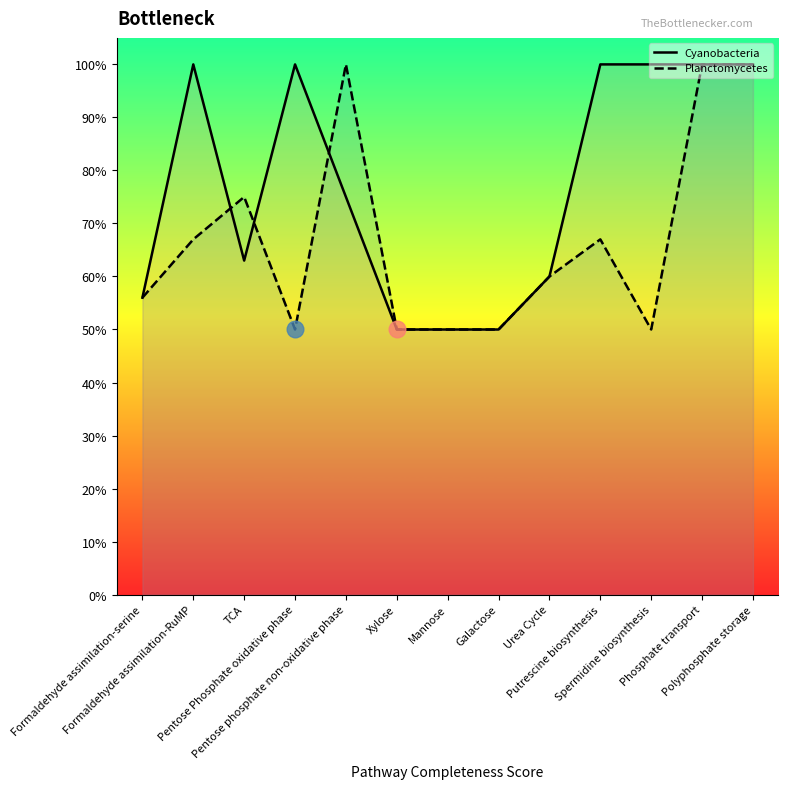

What is the smallest value displayed?

50